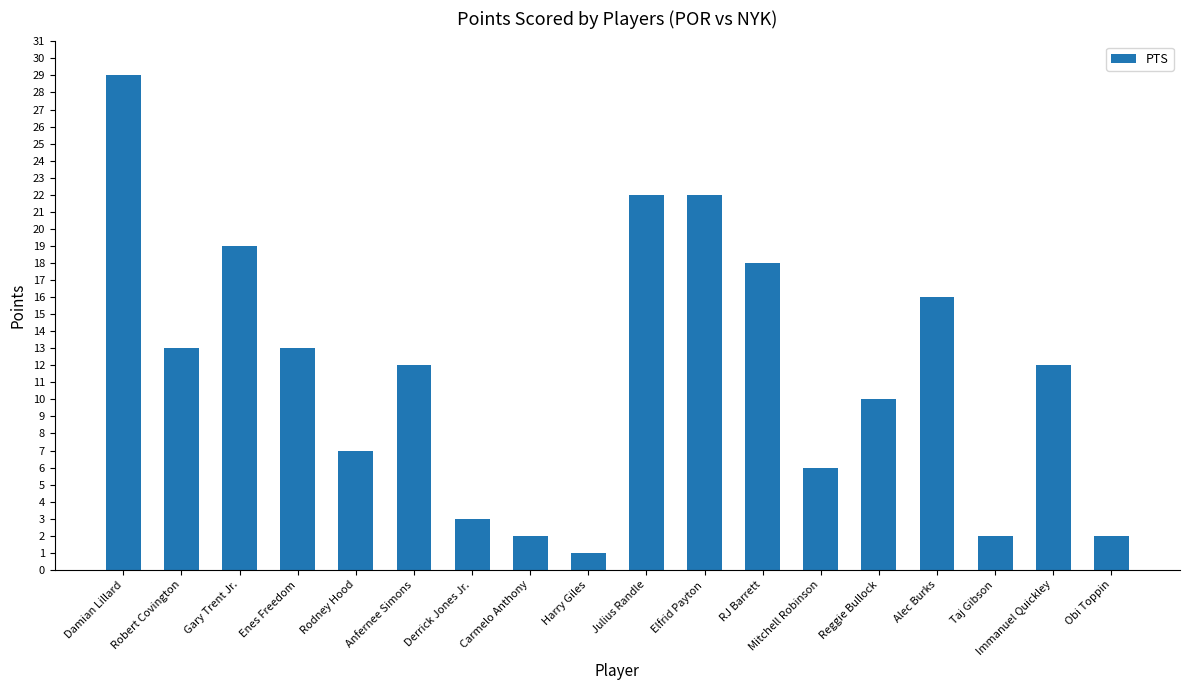

Read the value at Harry Giles.

1